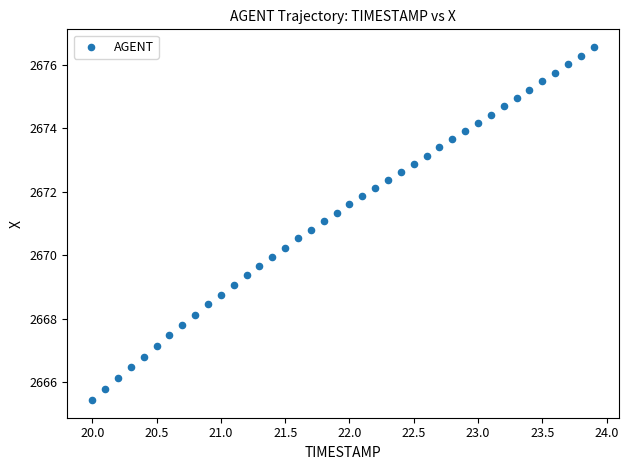

What is the range of X values (max minus min)?

3.9